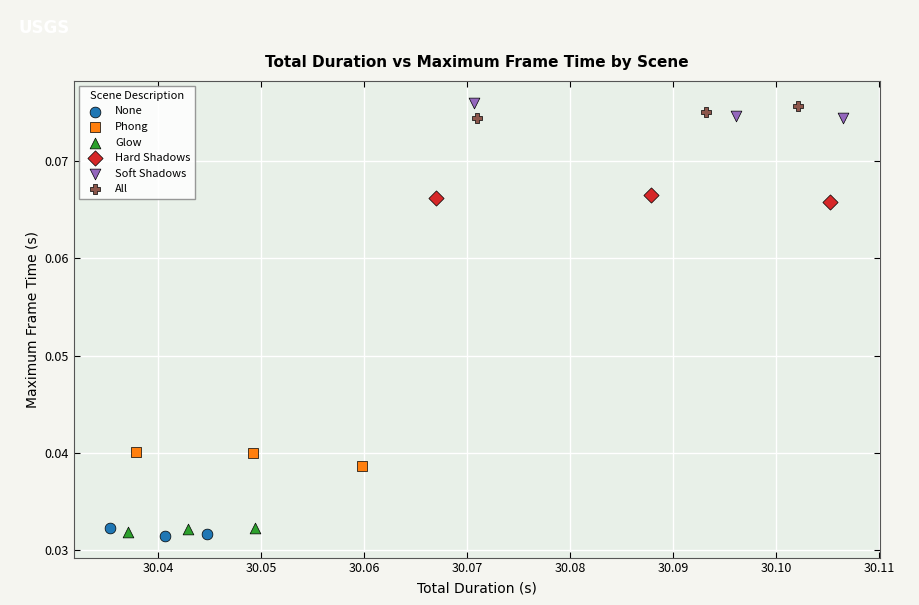

Which series reaches the minimum Y coordinate?

None